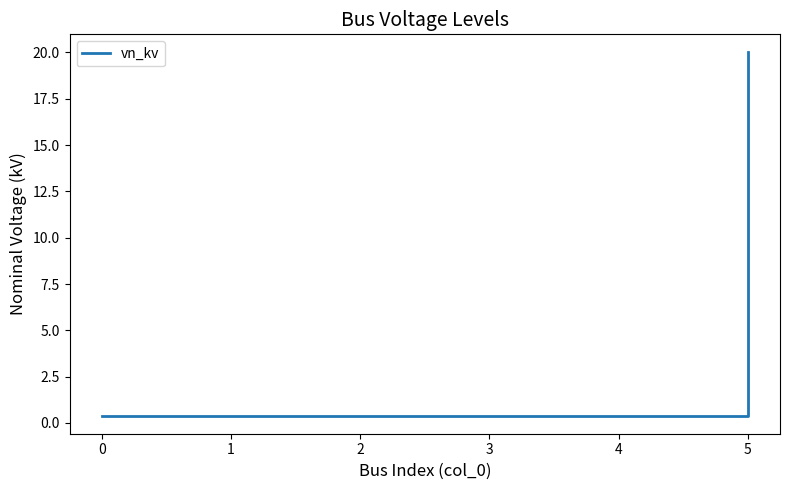

Reading right to left, what are all the values shown in this chart?

5=20.0	4=0.4	3=0.4	2=0.4	1=0.4	0=0.4